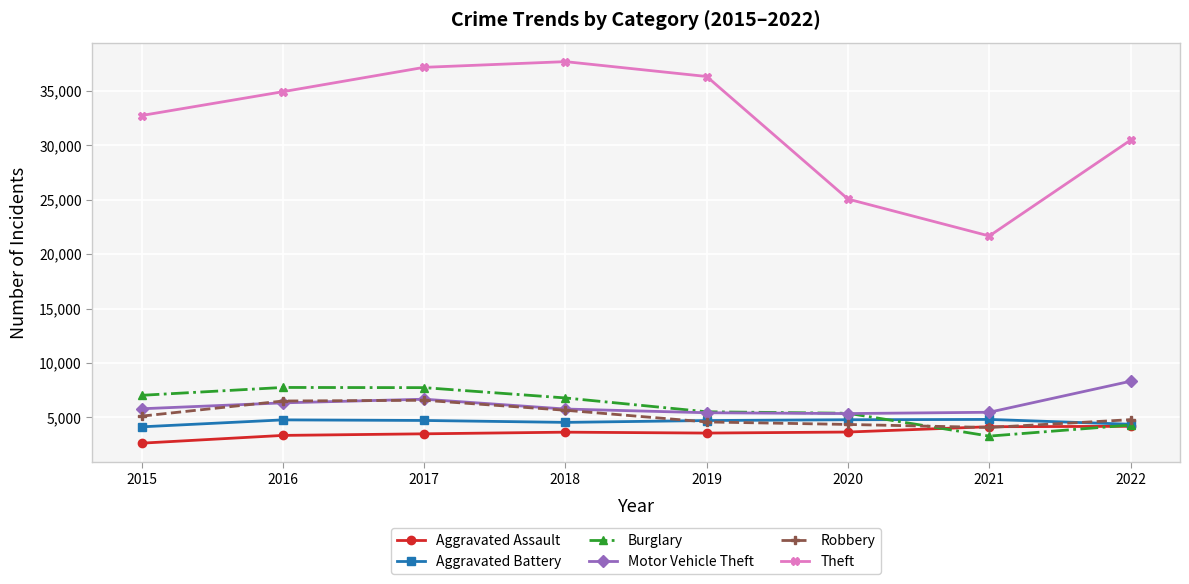

What is the difference between the Motor Vehicle Theft values at 2017 and 2020?

1320